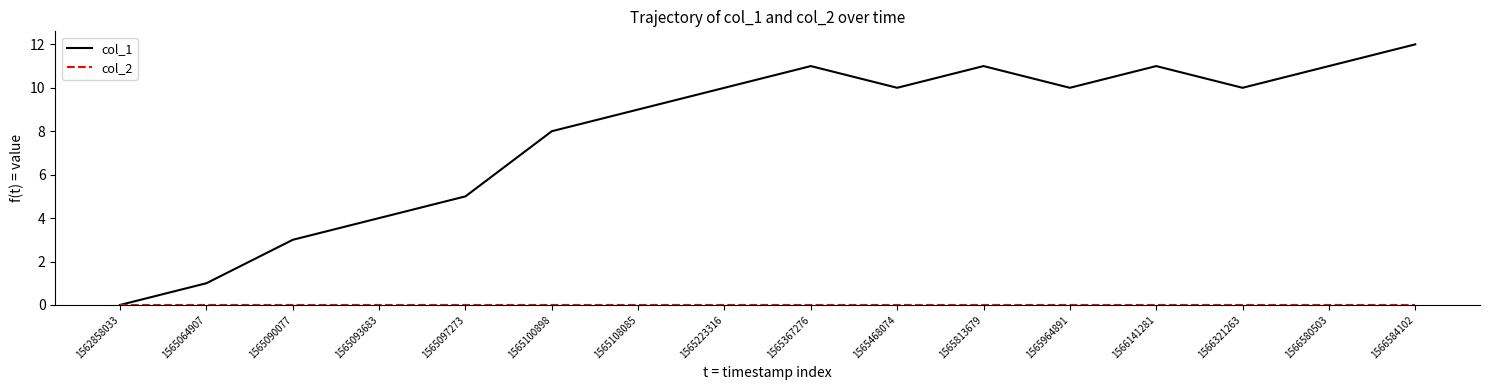

The value of col_1 at 1565097273 is 5. True or false?

True